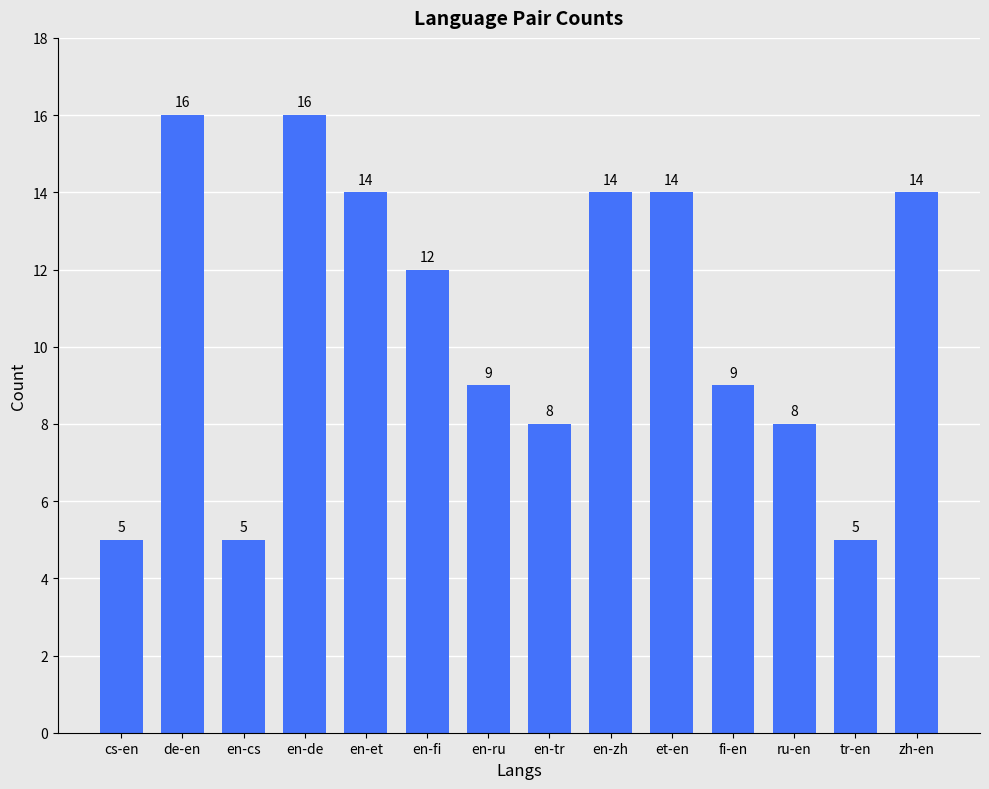

Read the value at et-en.

14